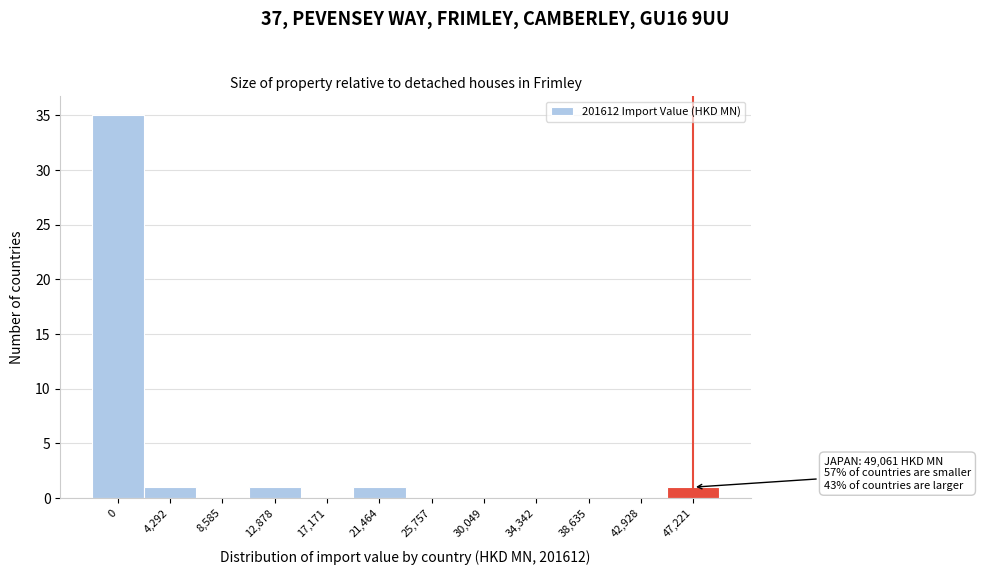

Reading right to left, list all the values displayed in this chart.

47,221=1	42,928=0	38,635=0	34,342=0	30,049=0	25,757=0	21,464=1	17,171=0	12,878=1	8,585=0	4,292=1	0=35